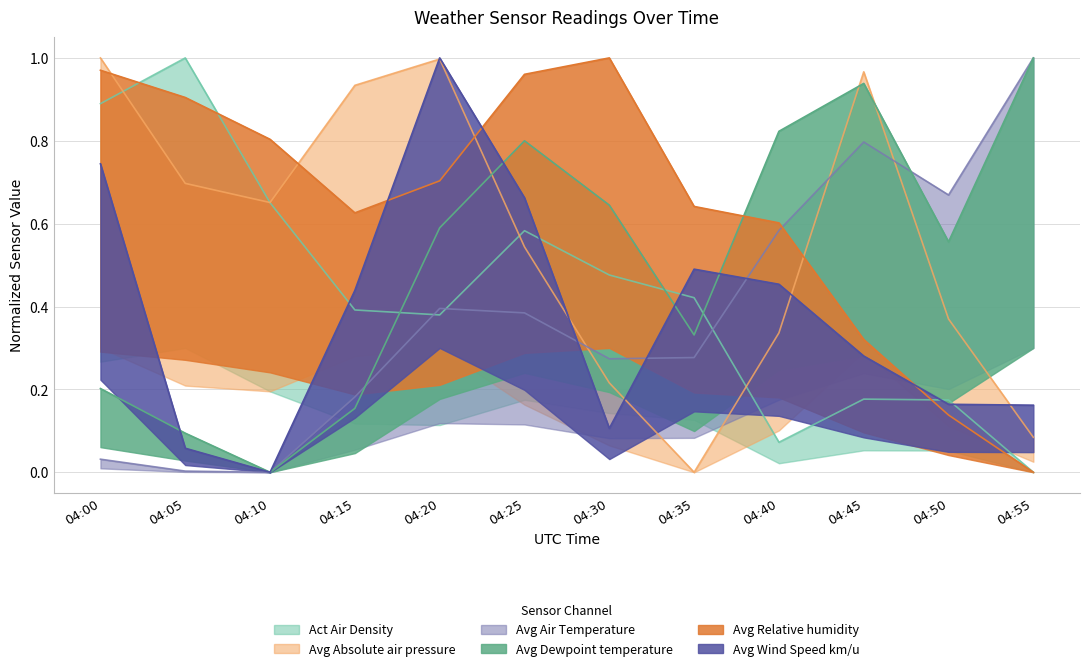

Which category has the highest value in the Act Air Density series?

04:05